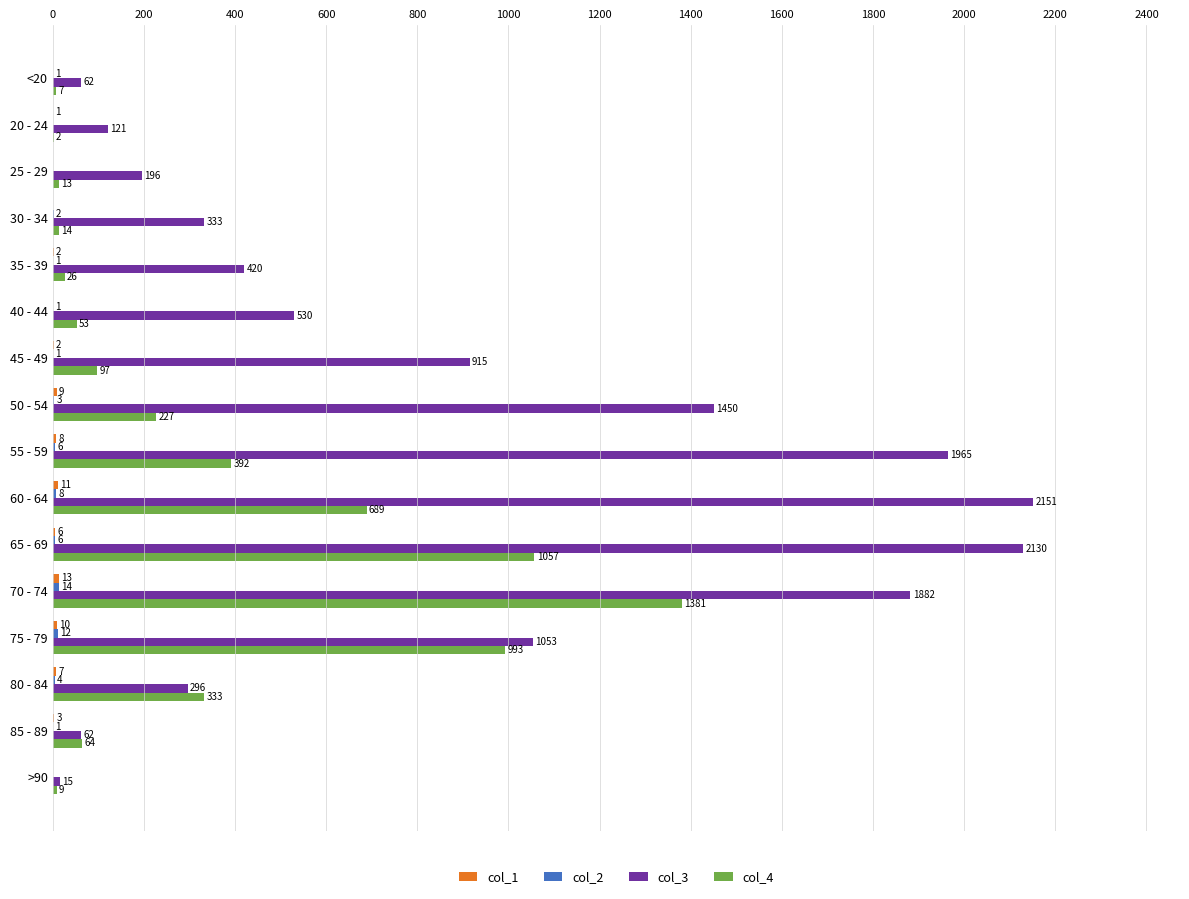

What is the total value across all series at 45 - 49?

1015